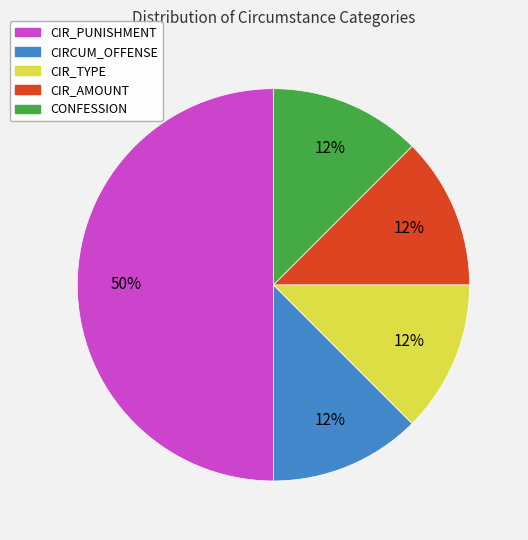

To the nearest percent, what is the average slice percentage?

20%